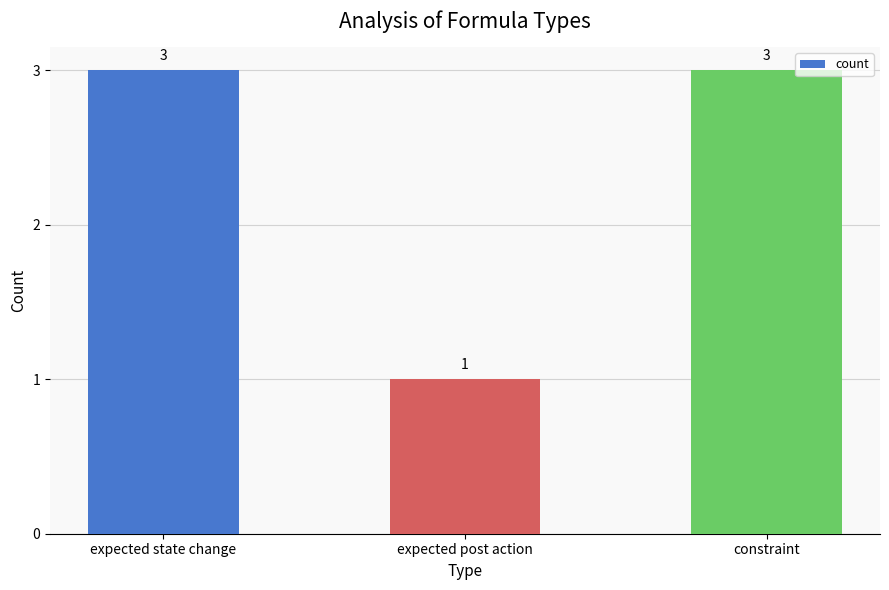

What is the sum of all values?

7